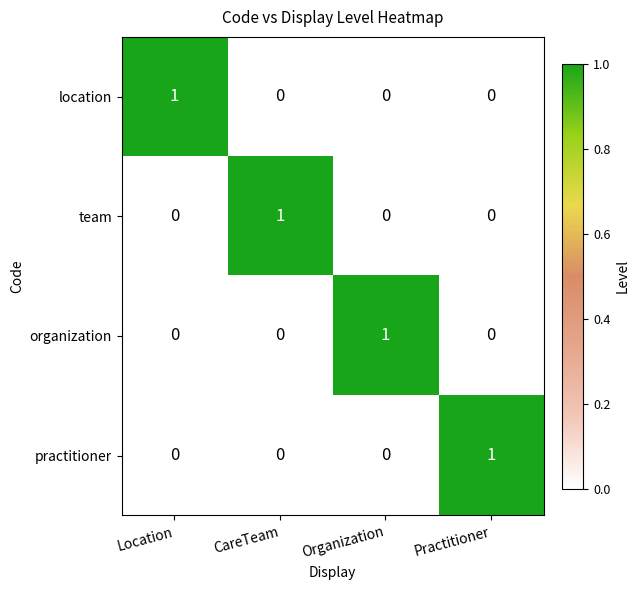

Reading left to right, what are all the values shown in this chart?

location: Location=1	CareTeam=0	Organization=0	Practitioner=0
team: Location=0	CareTeam=1	Organization=0	Practitioner=0
organization: Location=0	CareTeam=0	Organization=1	Practitioner=0
practitioner: Location=0	CareTeam=0	Organization=0	Practitioner=1